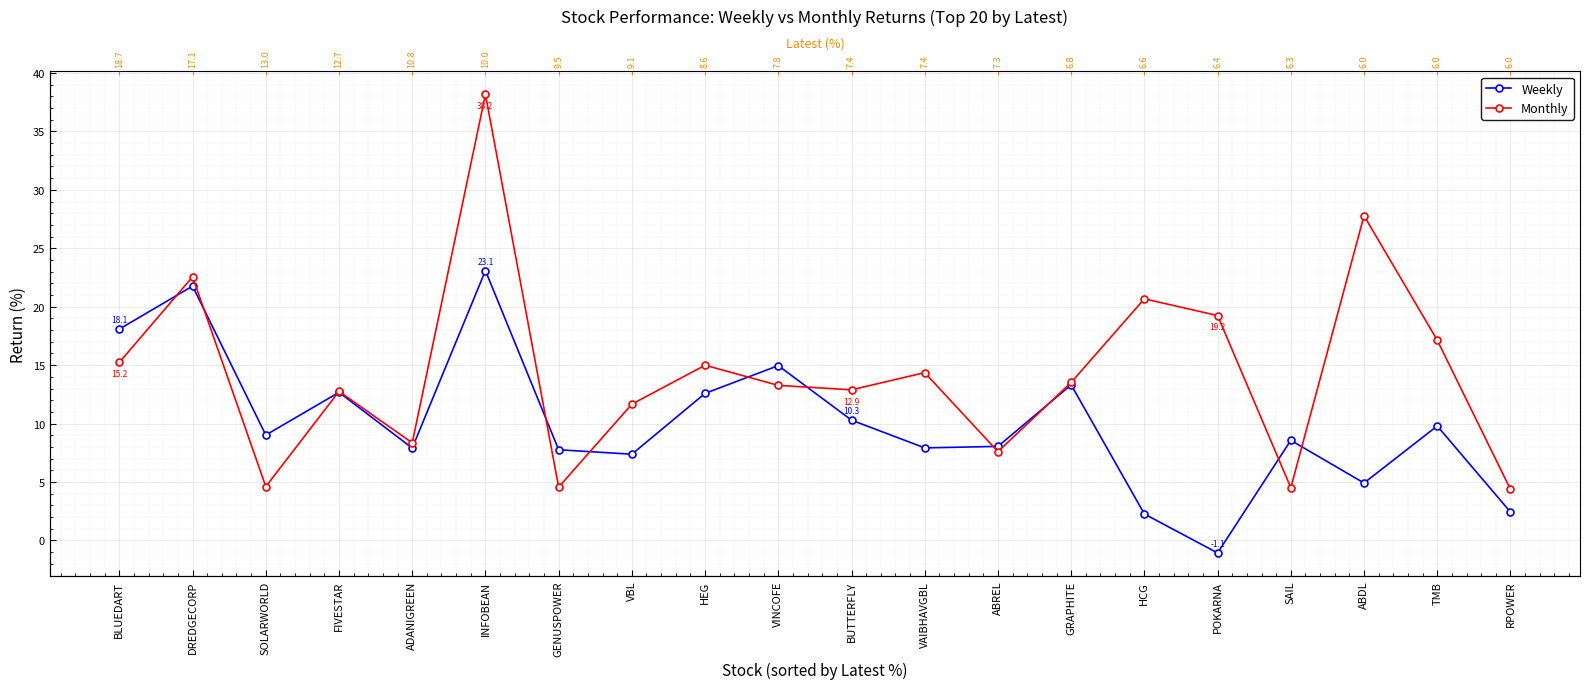

At GENUSPOWER, list the series in order from smallest to largest.

Monthly, Weekly